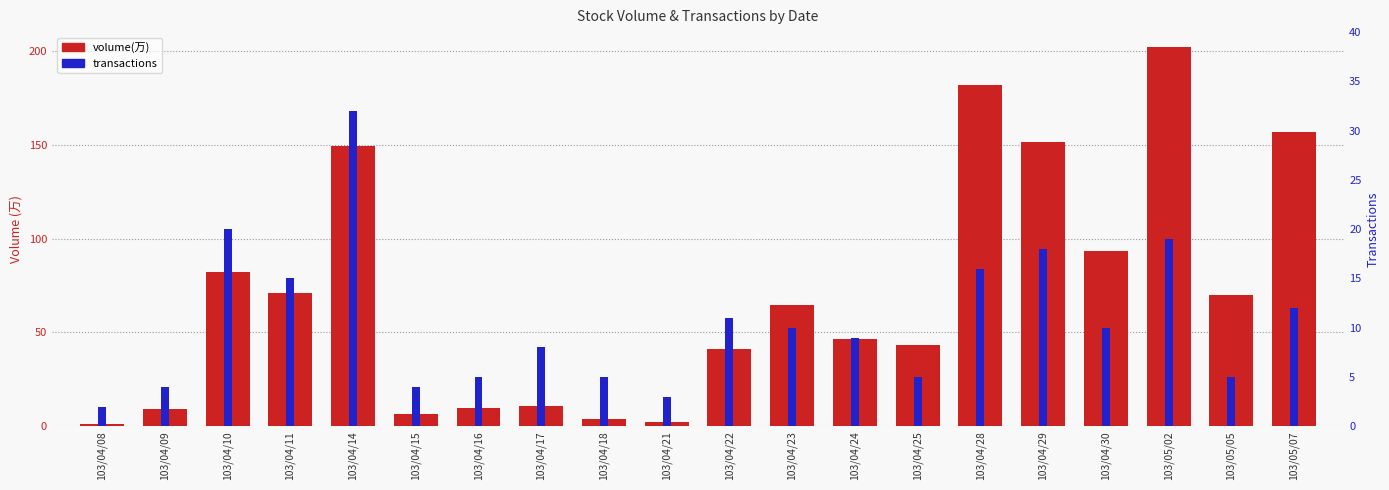

Which series has the largest total across all categories?

volume(万)